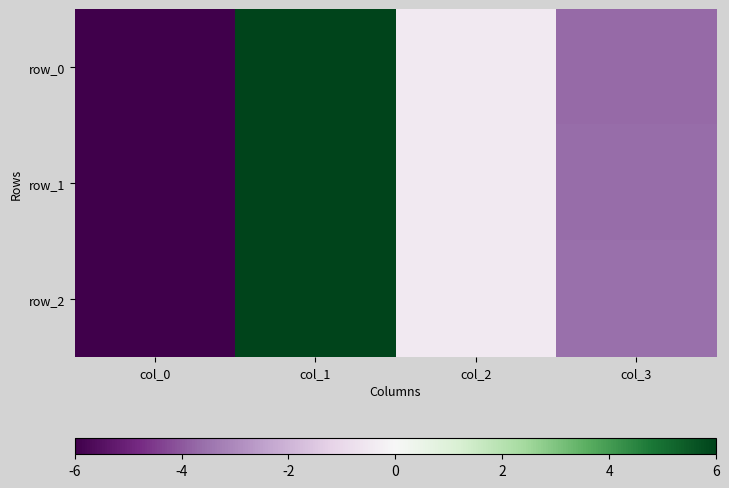

Which series changed the most between col_0 and col_2?

row_2